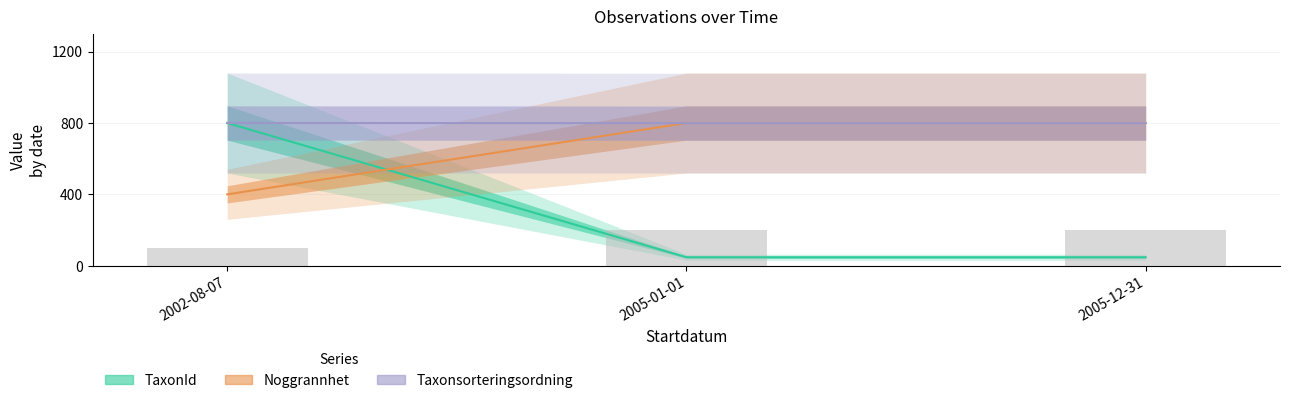

Does the chart contain any negative values?

No